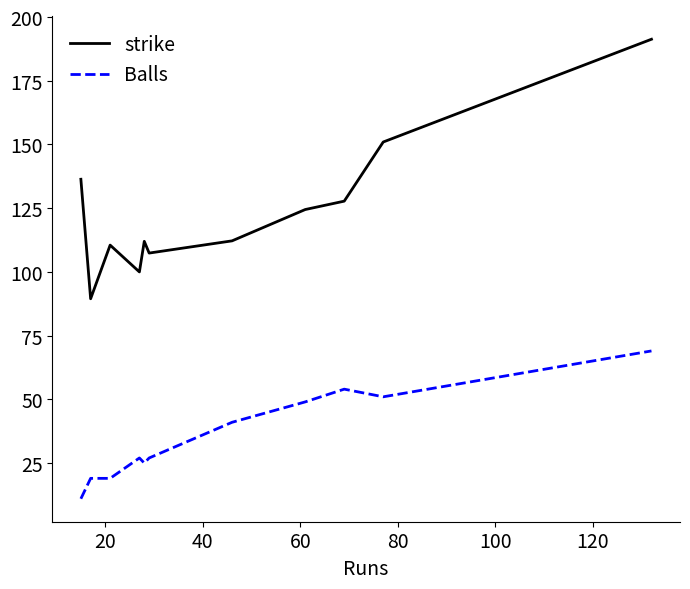

True or false: Balls and strike cross at least once.

False